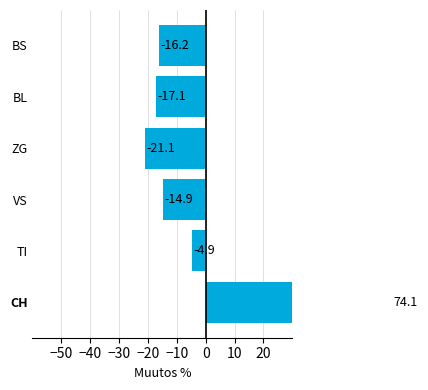

What is the maximum value shown in the chart?

74.1